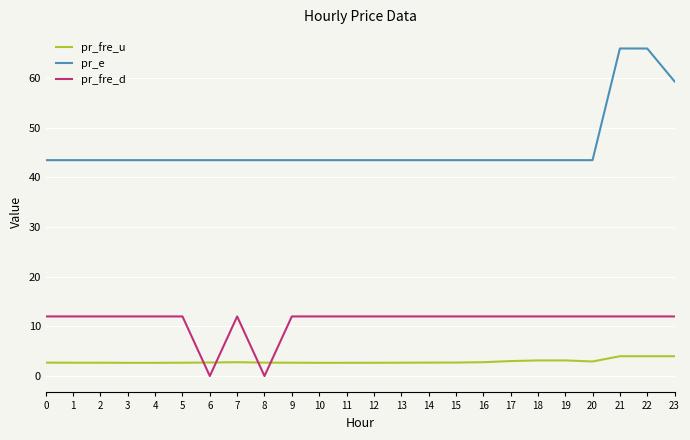

What is the spread (max minus min) of values at 11?

40.8